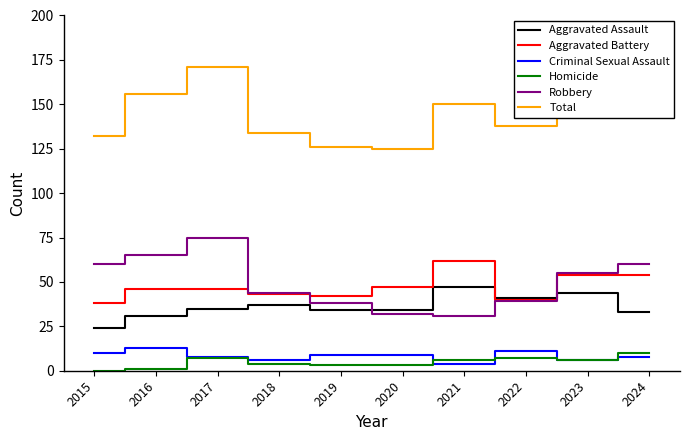

At which category is the sum across all series the highest?

2017